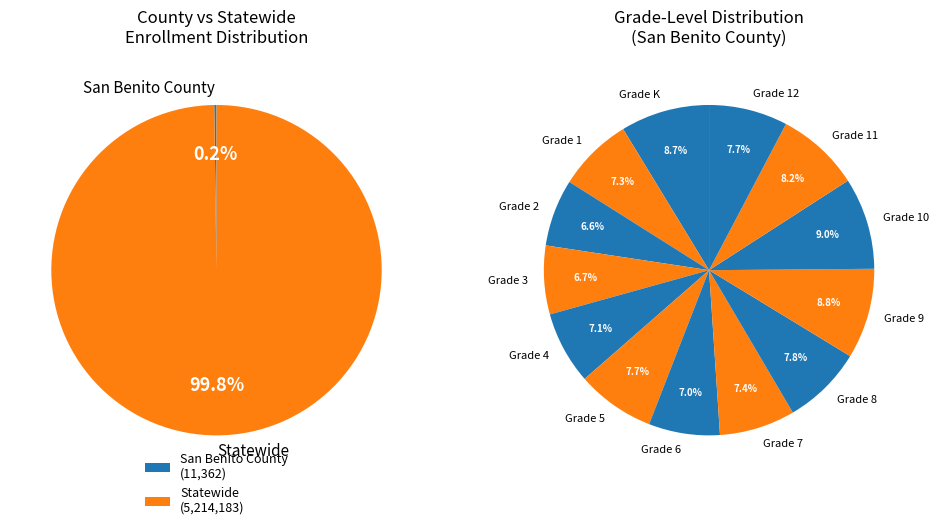

What is the change in value from San Benito County to Statewide?

+5202821